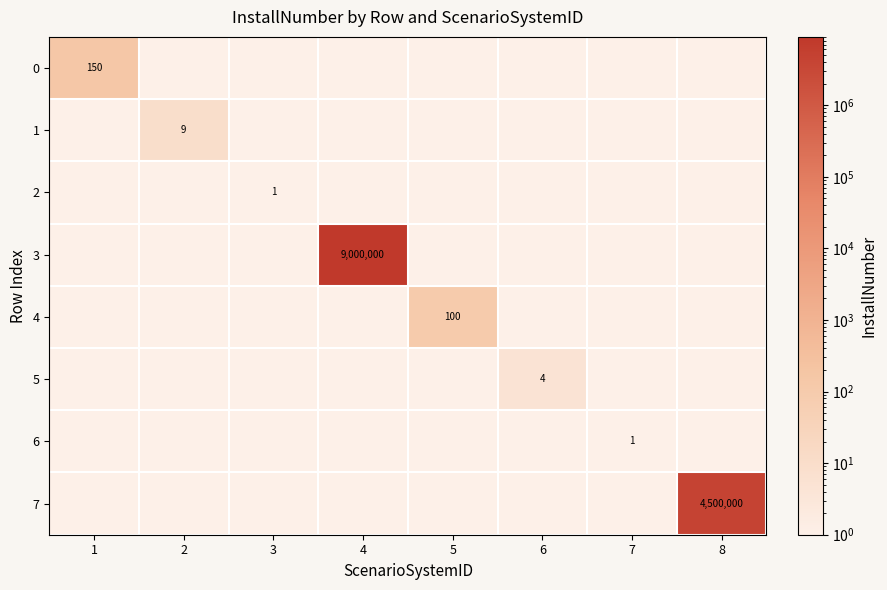

At which label does 1 reach its minimum?

1